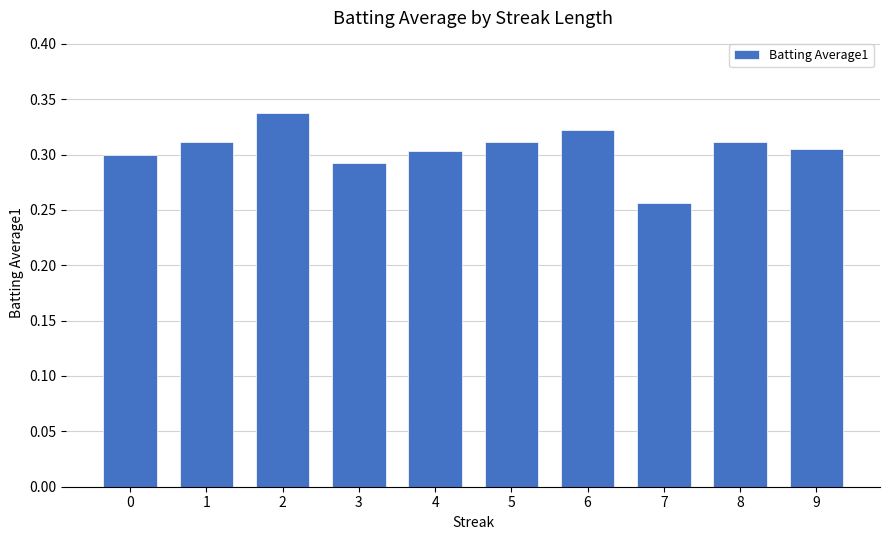

Count the values in the range 0 to 1.

10